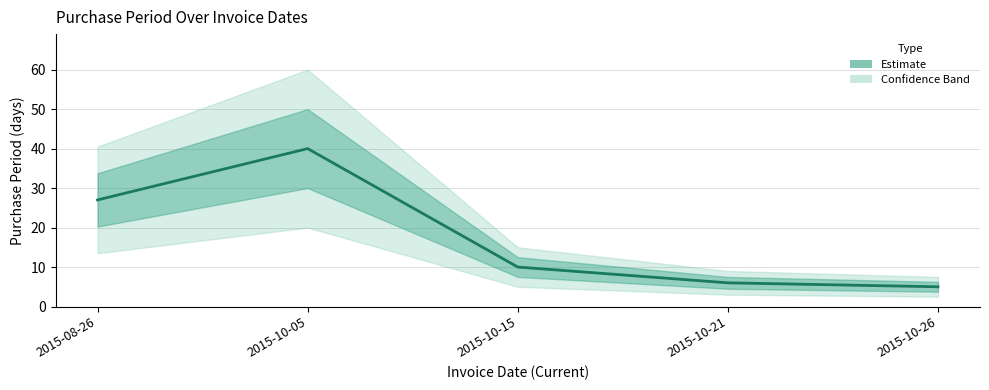

List the labels in order of value, smallest first.

2015-10-26, 2015-10-21, 2015-10-15, 2015-08-26, 2015-10-05